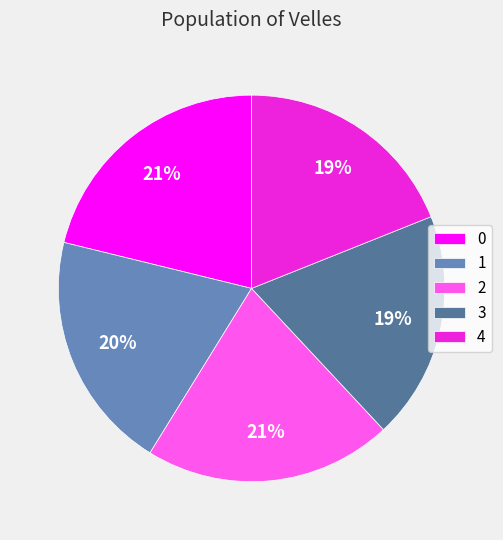

True or false: 1 accounts for 20% of the total.

True